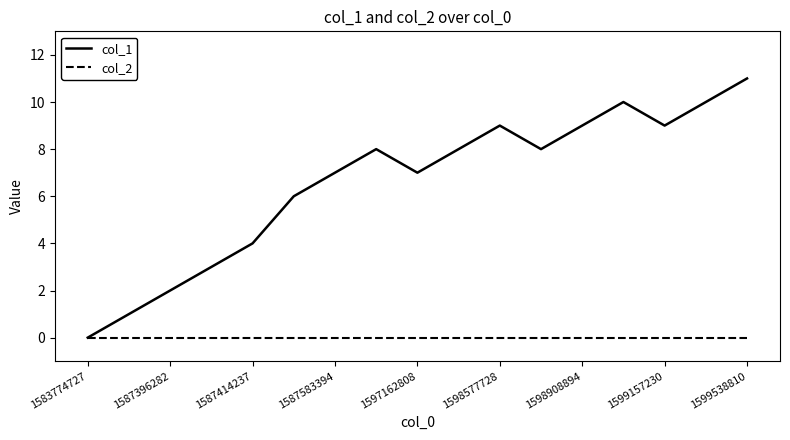

List the series in order of their peak value, highest first.

col_1, col_2